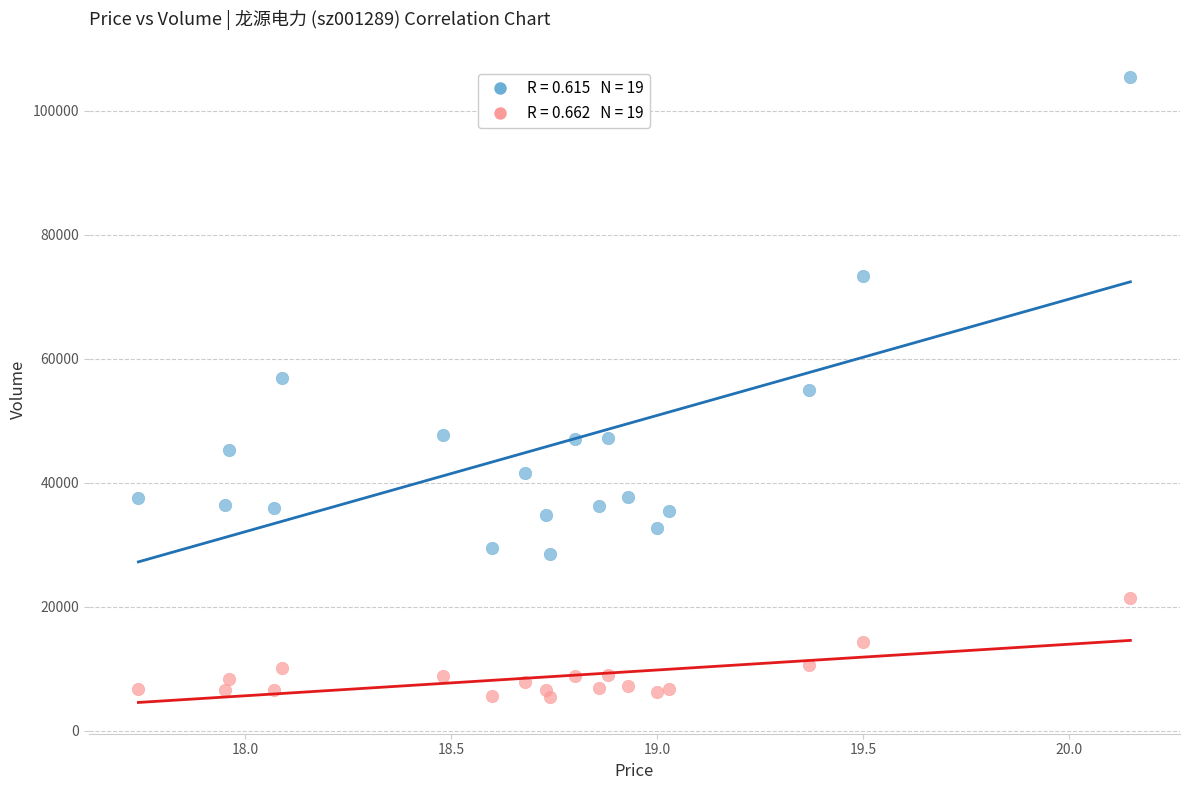

Across all data points, what is the range of Y values (max minus min)?

100095